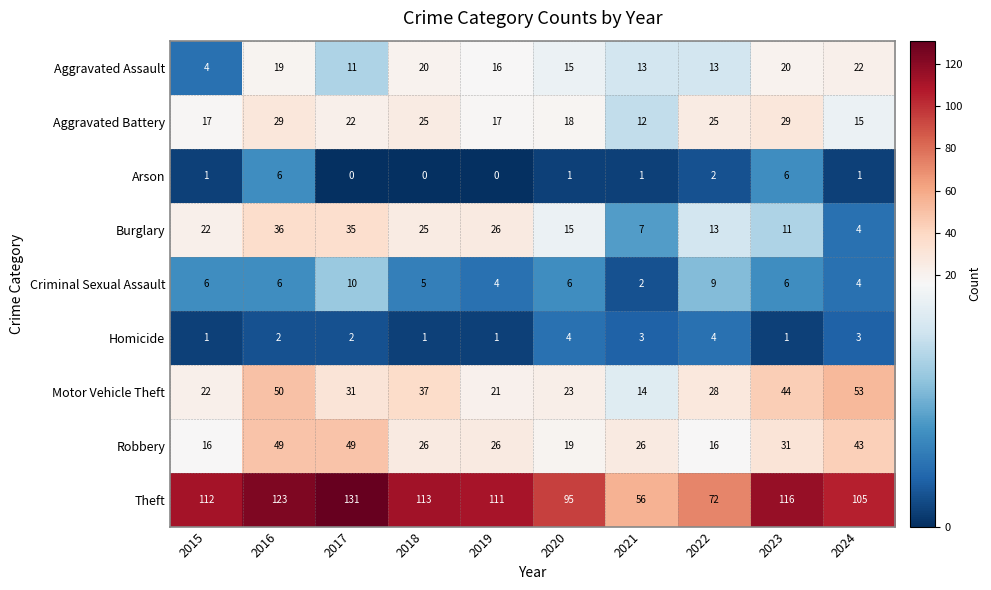

Which category has the highest value across all series?

2017